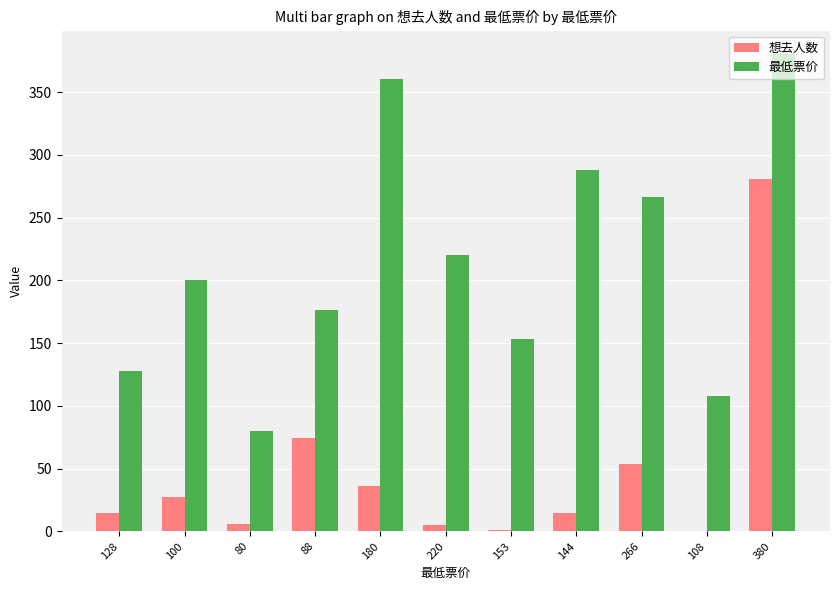

The 最低票价 series shows 52 at 88. True or false?

False